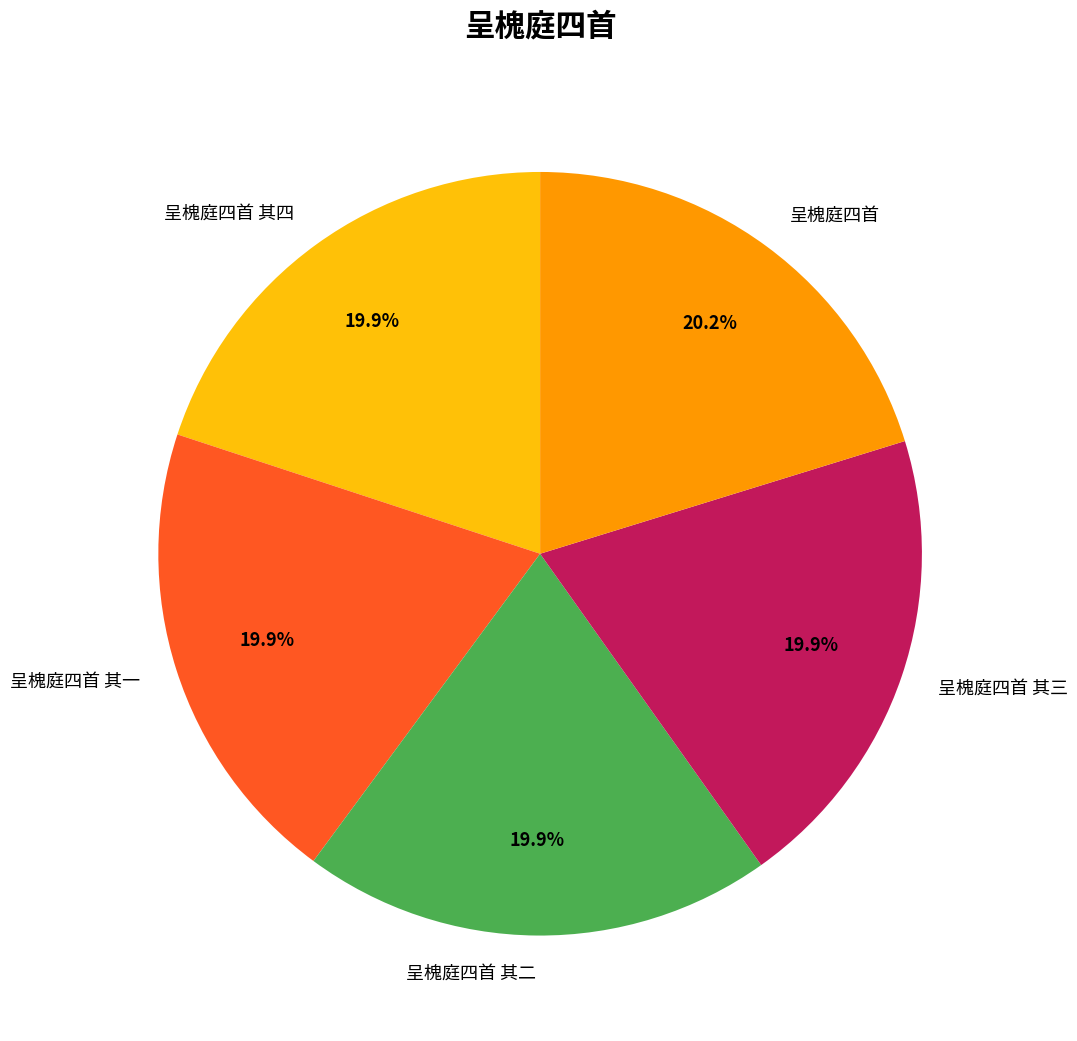

What percentage is the 呈槐庭四首 slice, to the nearest percent?

20%